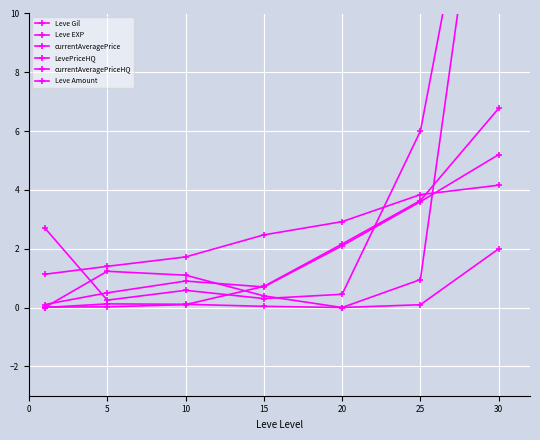

Between 25 and 15, which is larger?

25